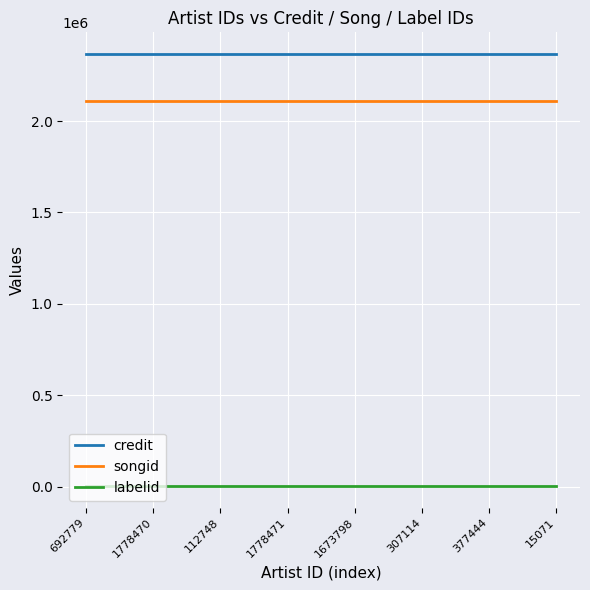

What is the total value across all series at 1673798?

4481080